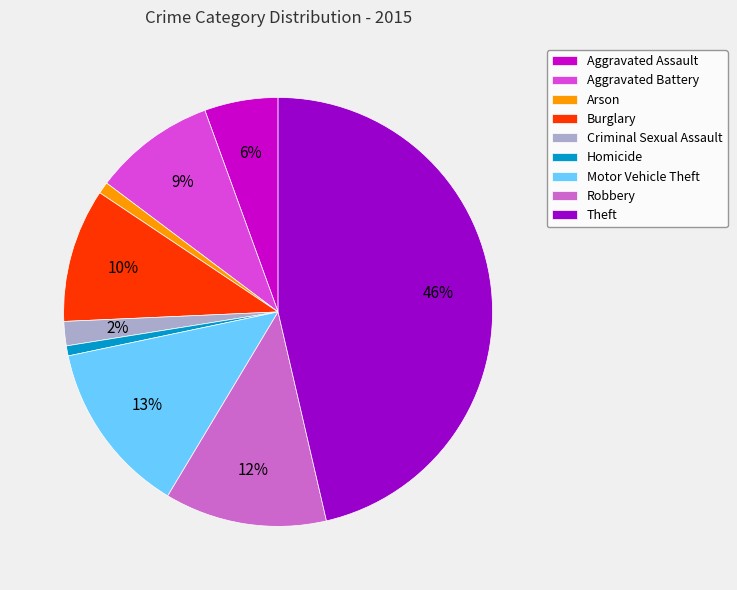

True or false: Aggravated Assault accounts for 1% of the total.

False